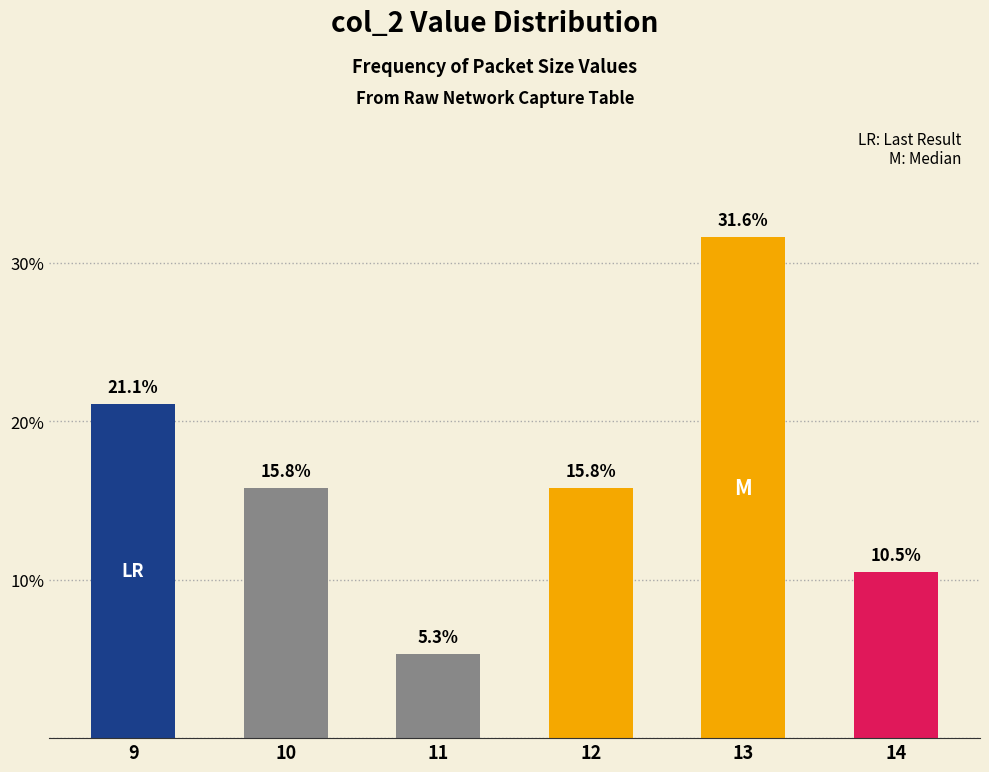

Reading left to right, what are all the values shown in this chart?

21.1	15.8	5.3	15.8	31.6	10.5